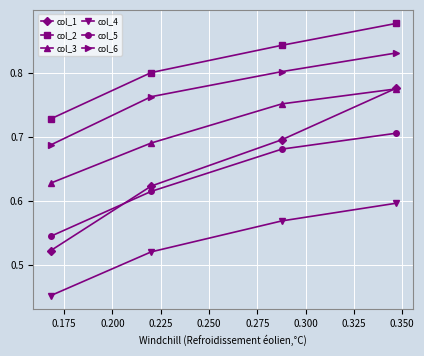

Which series has the widest spread of values?

col_1